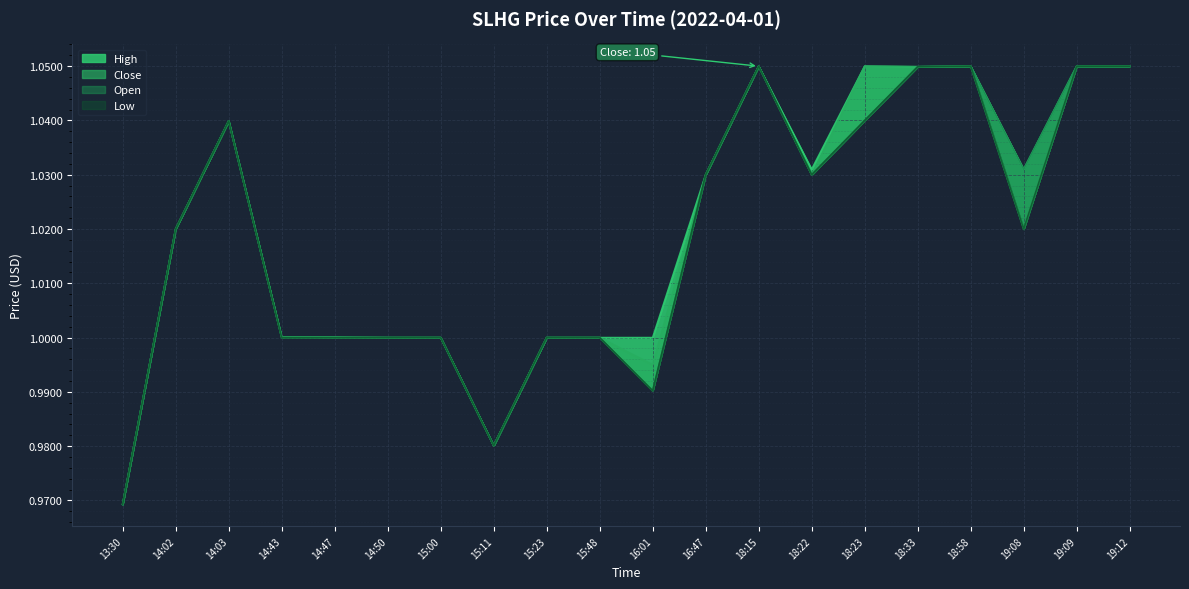

How many values in the low series are below 1?

3